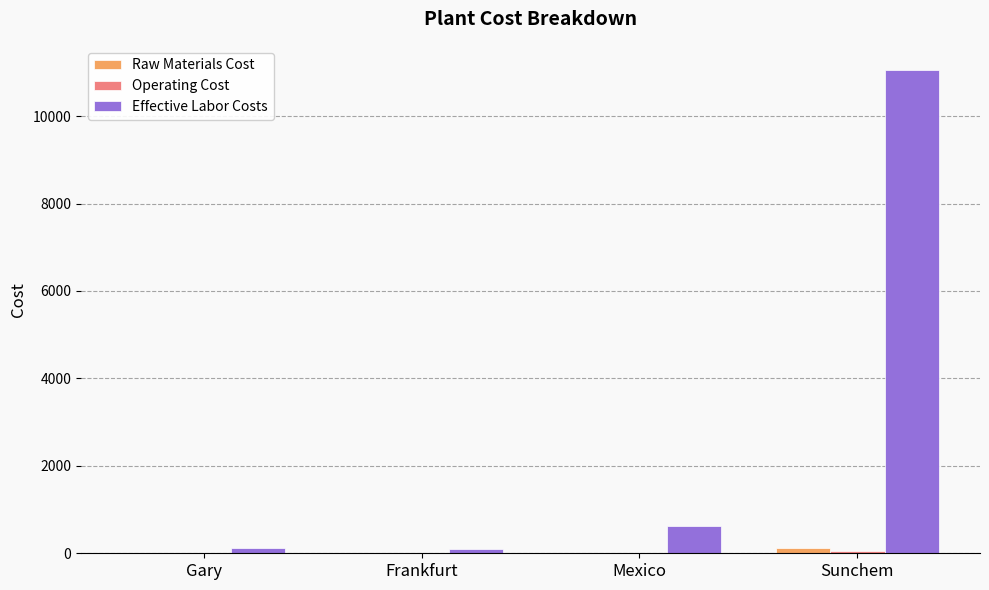

At which category is the sum across all series the highest?

Sunchem